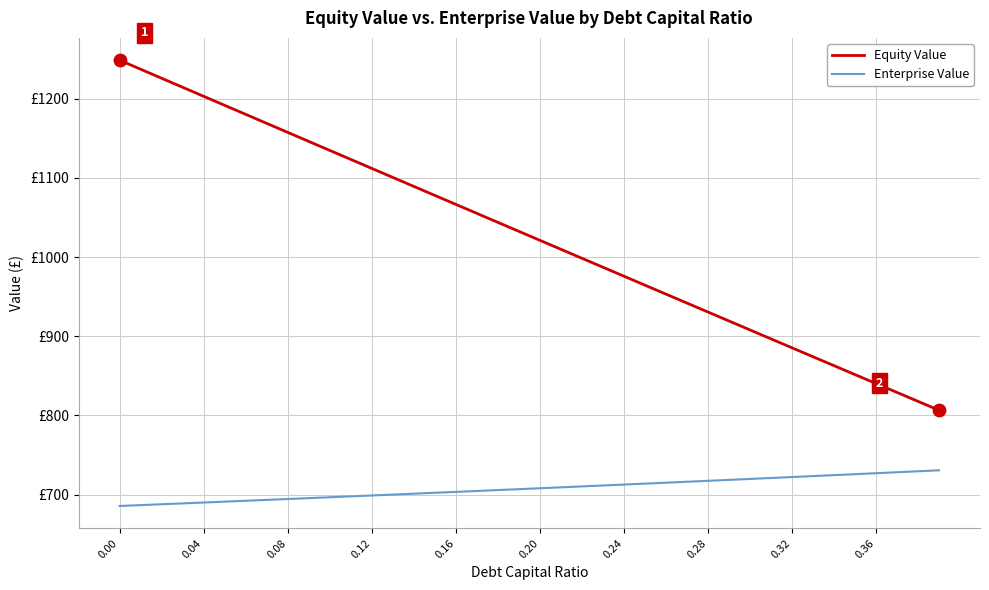

What are all the series names shown in the legend?

Equity Value, Enterprise Value